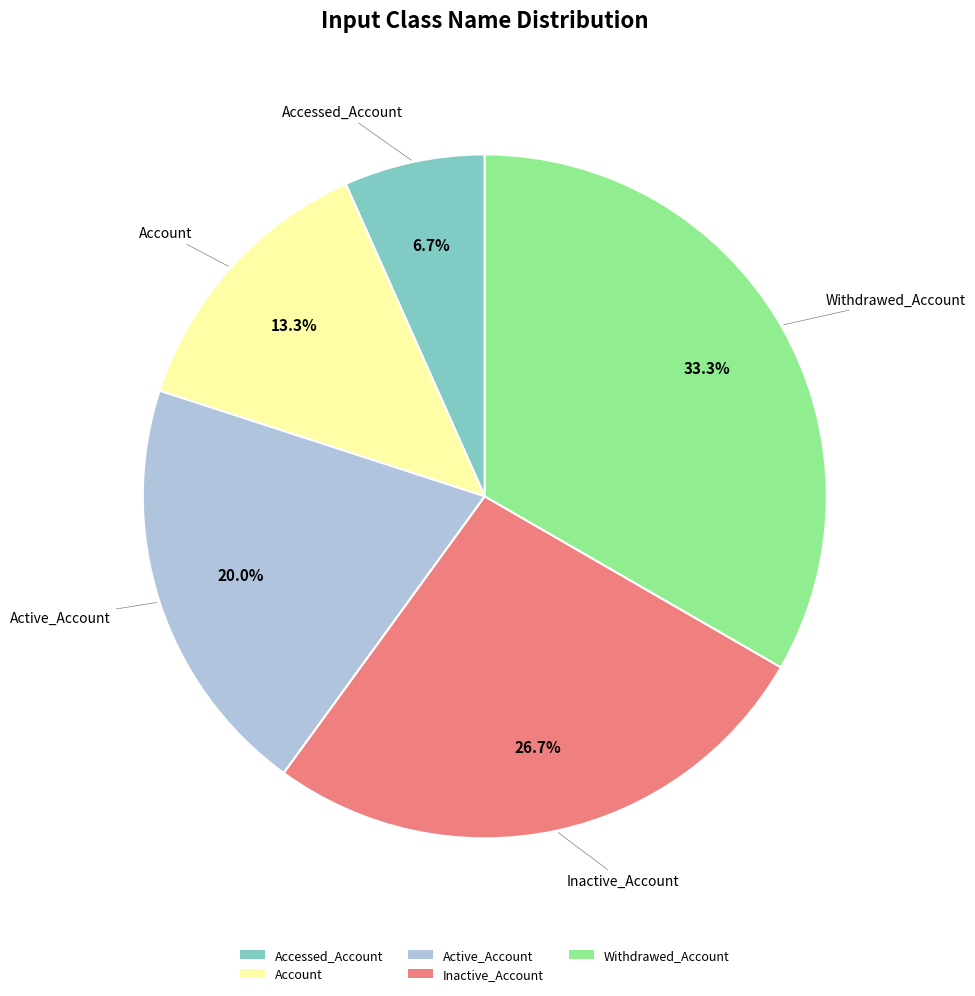

True or false: Inactive_Account accounts for 38% of the total.

False